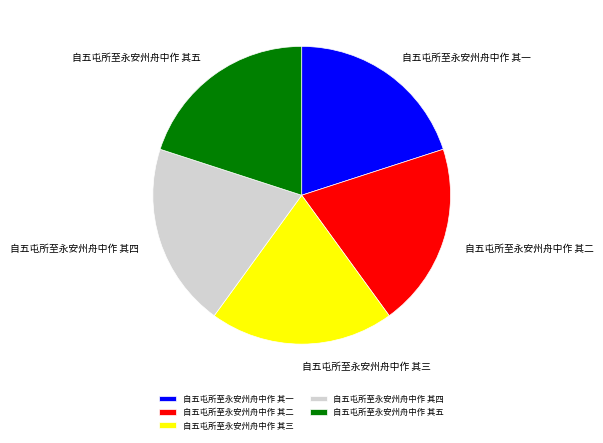

True or false: 自五屯所至永安州舟中作 其四 accounts for 20% of the total.

True